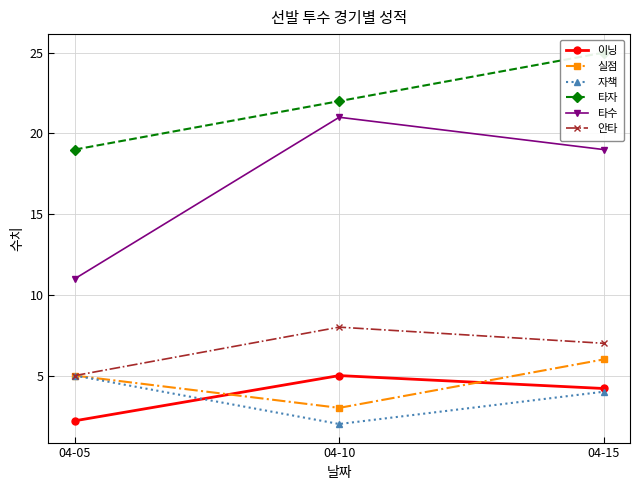

Which category has the highest value across all series?

04-15